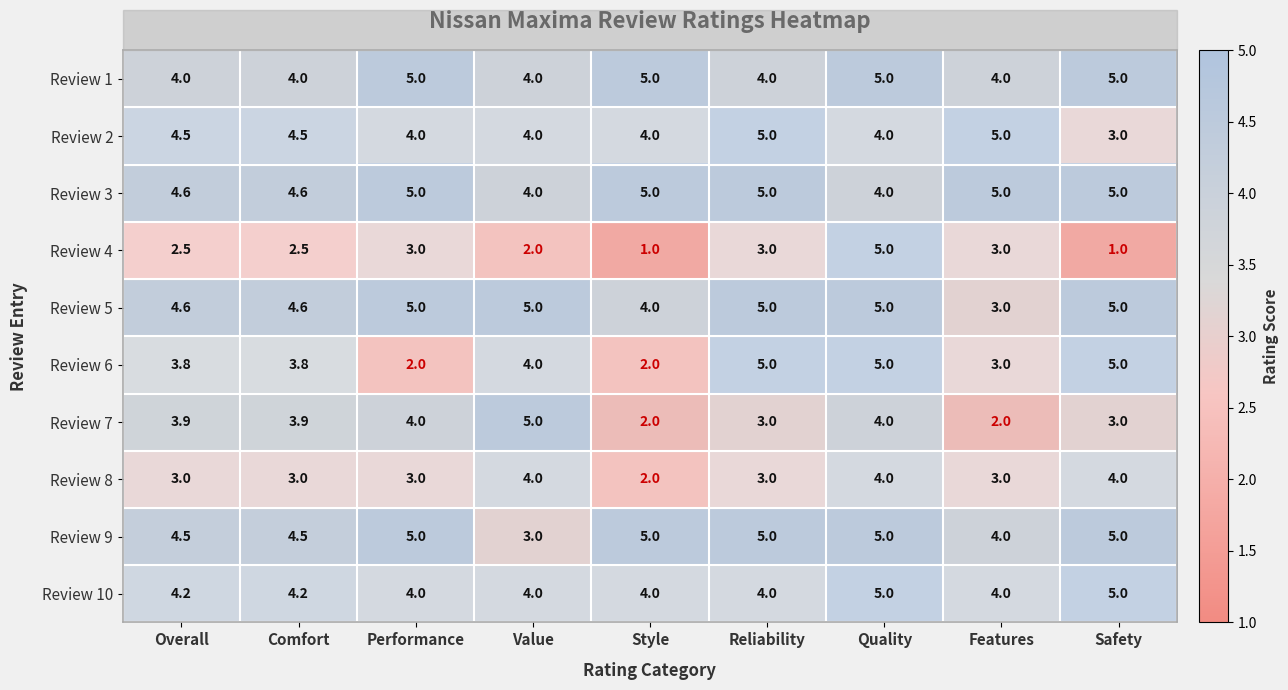

Which series has the largest range (max minus min)?

Review 4